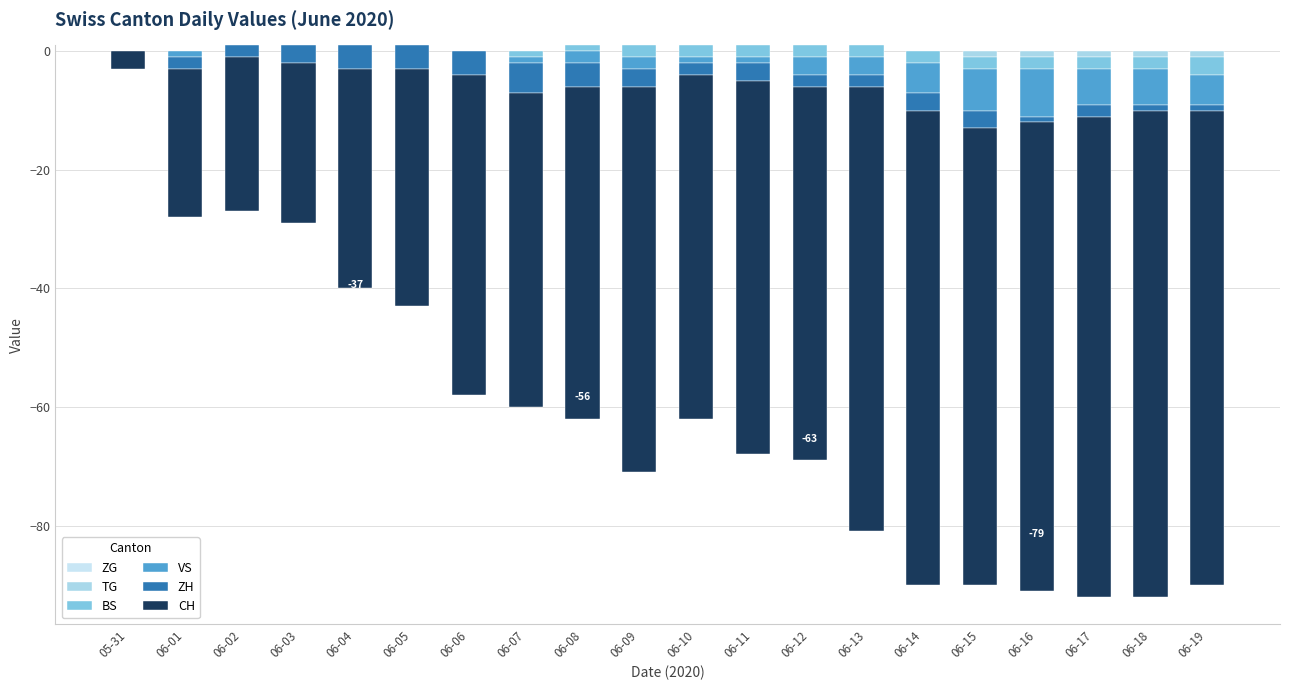

Where is TG nearest to the value 0?

05-31